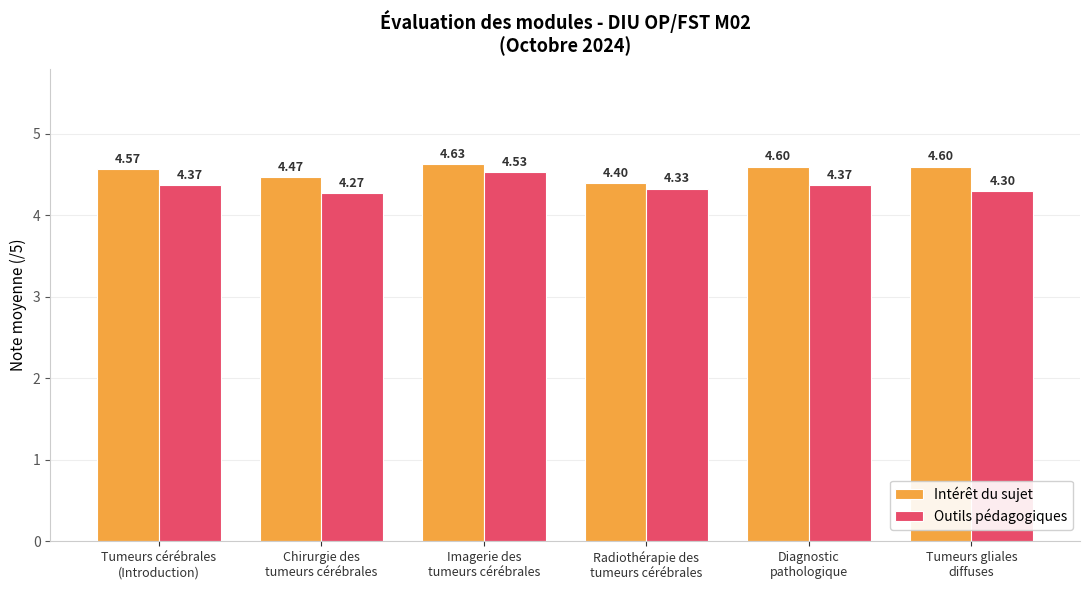

What is the value of the Outils pédagogiques bar at the 5th from the left?

4.4